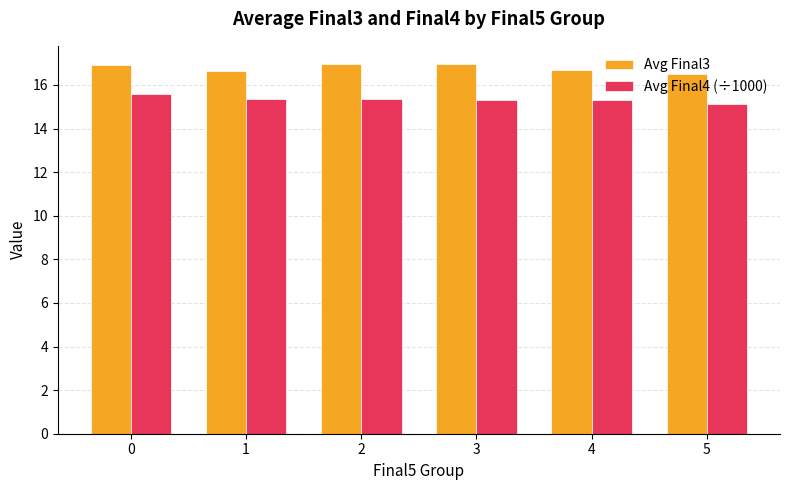

At how many categories does at least one series exceed 16?

6